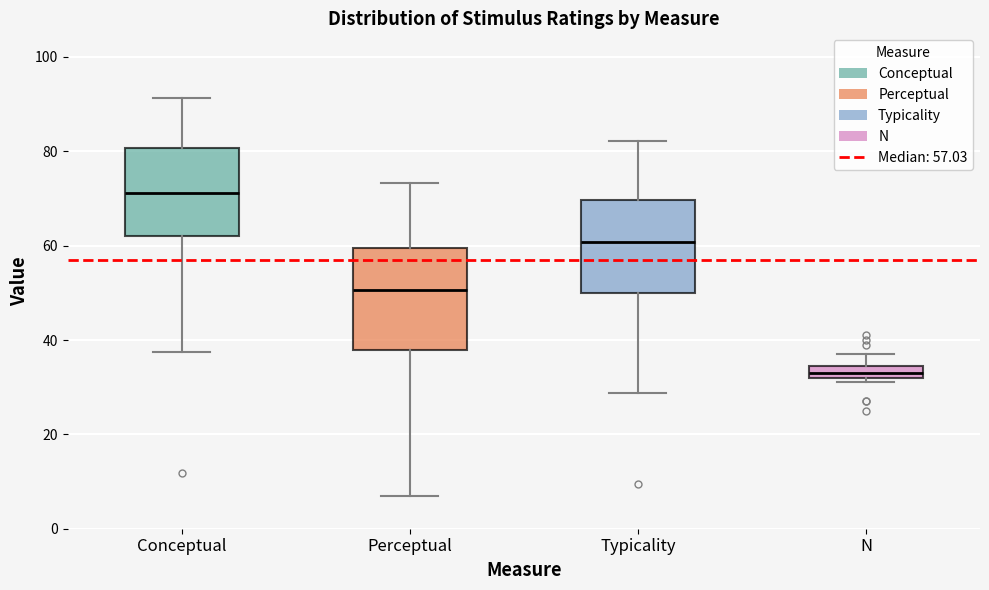

Where does the median line of the box for Typicality sit on the y-axis? The values are not printed on the chart, so give them approximately, as read against the axis.

60